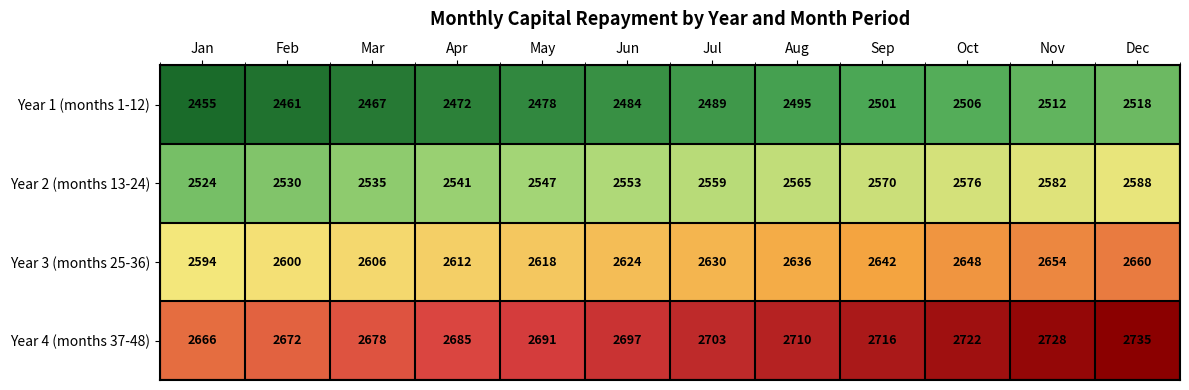

What is the difference between the maximum and minimum values in the Year 4 (months 37-48) series?

69